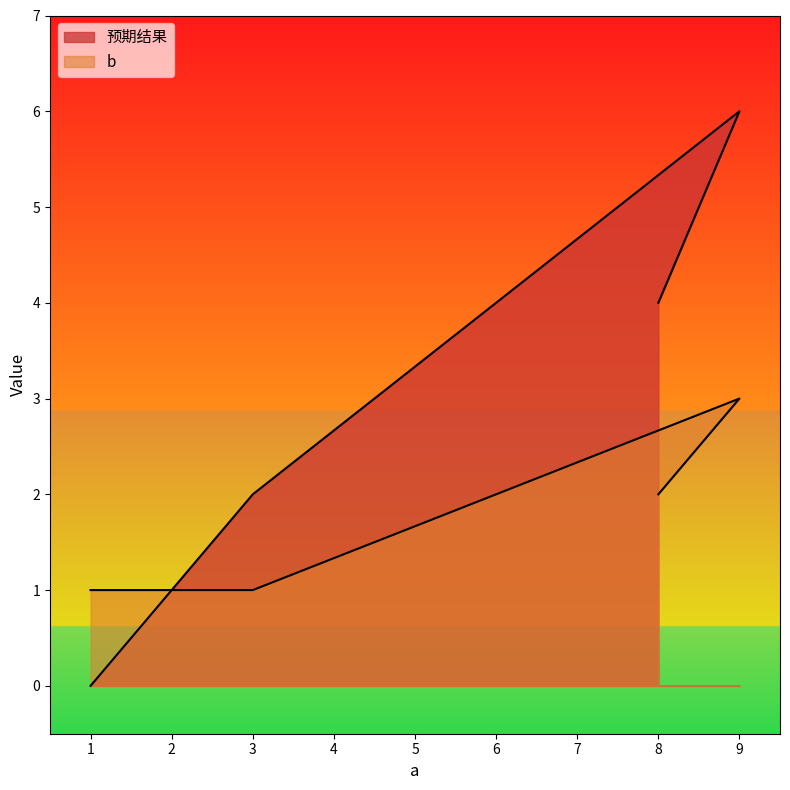

What is the difference between the highest and lowest values at 9?

3